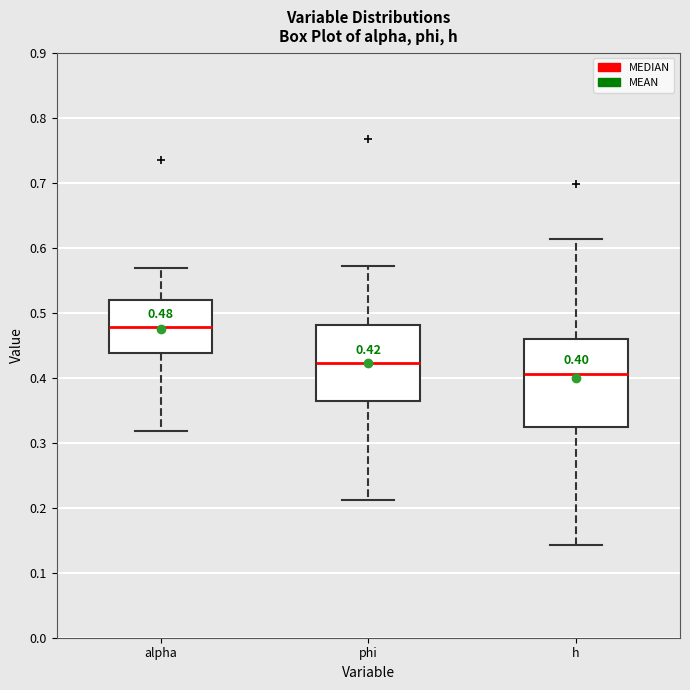

Comparing the boxes themselves (not the whiskers), which one is the tallest?

h